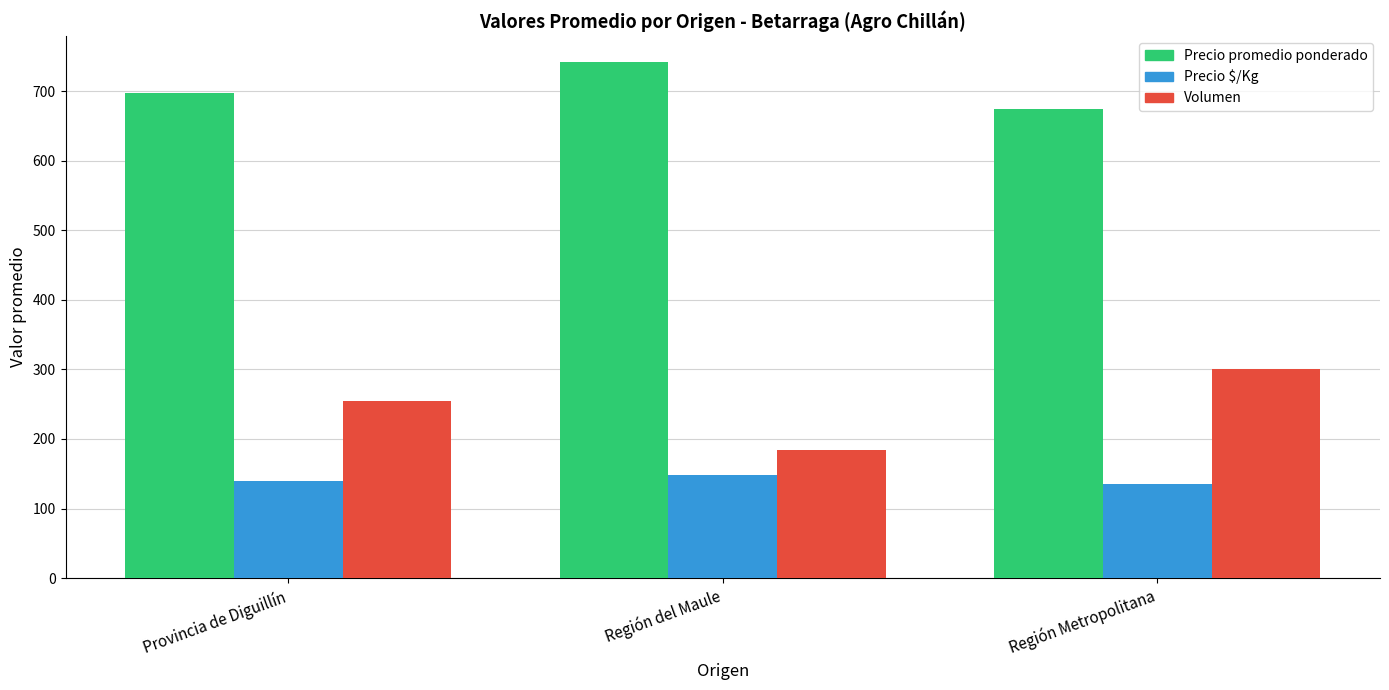

What is the smallest value displayed?

135.0